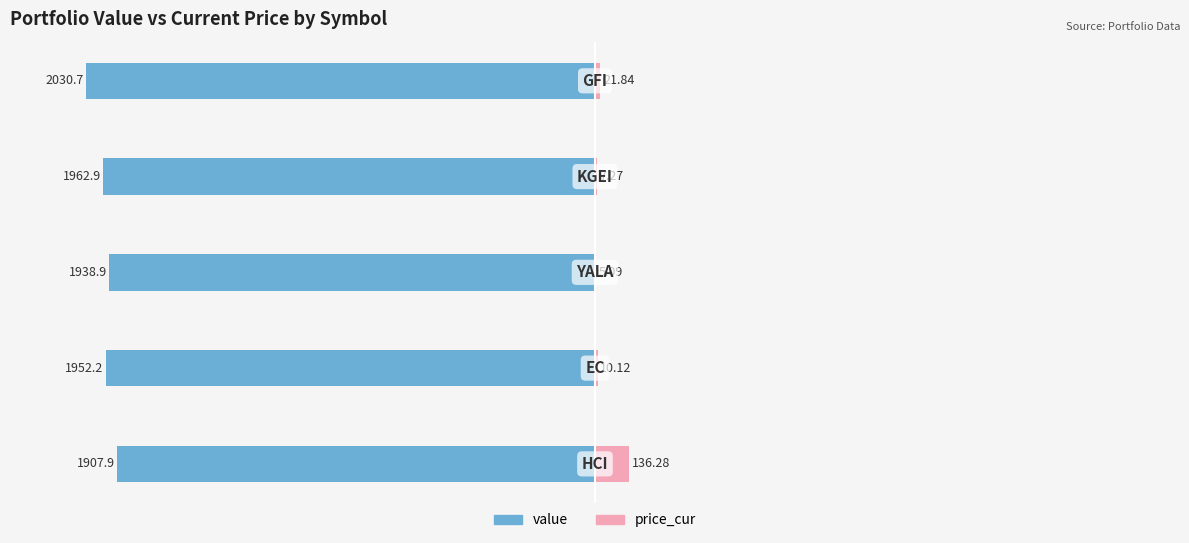

What are all the series names shown in the legend?

value, price_cur